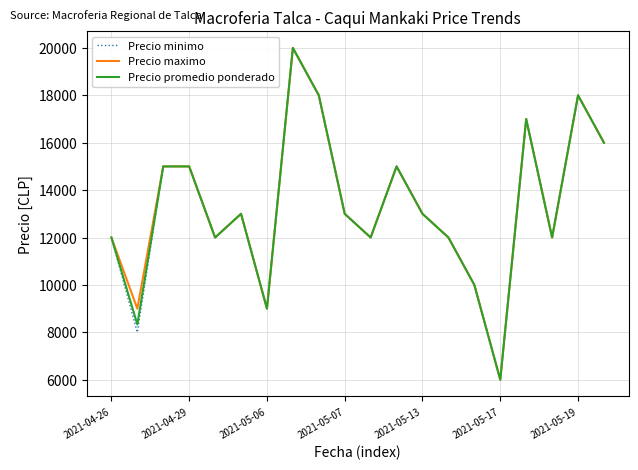

What is the lowest value of the Precio maximo series?

6000